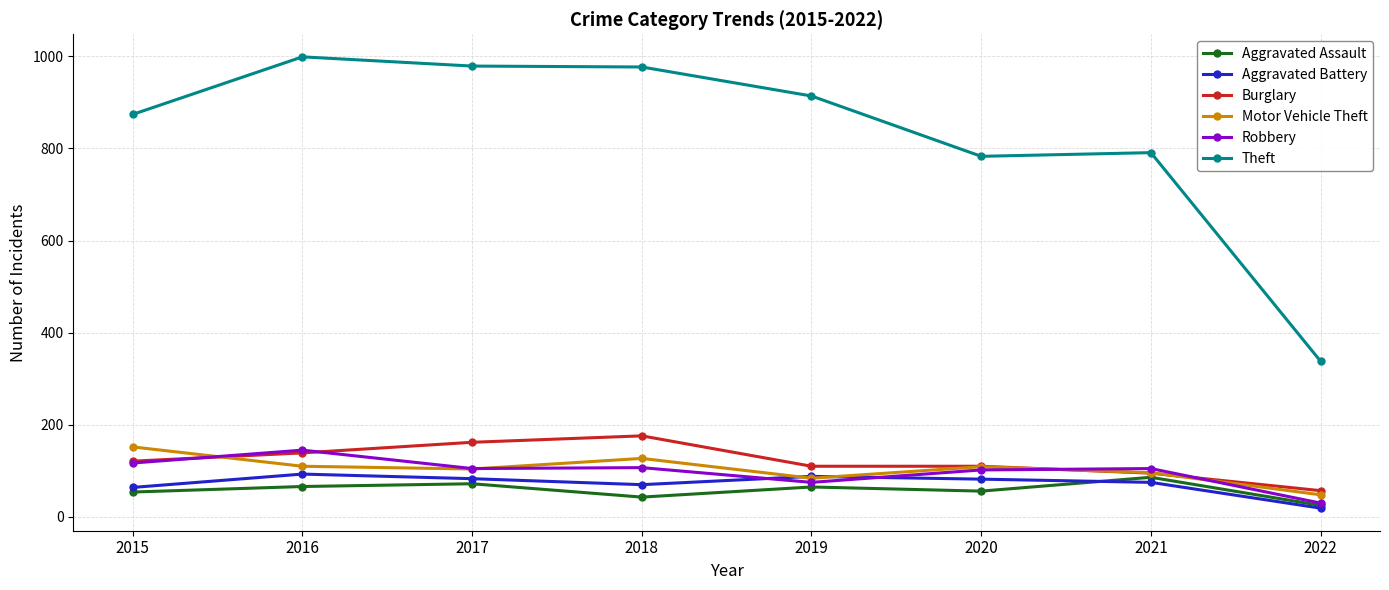

What is the spread (max minus min) of values at 2017?

907